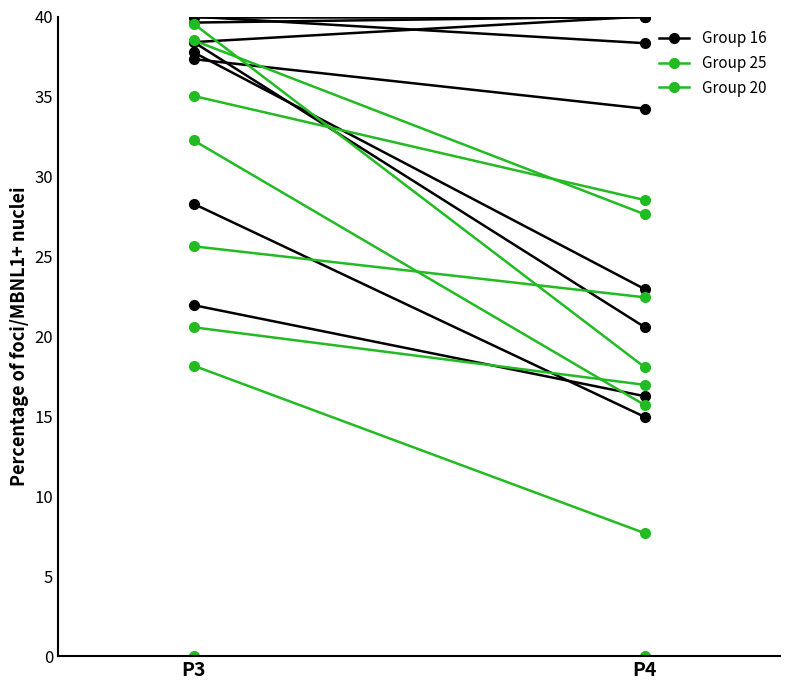

Which category has the lowest value across all series?

P4